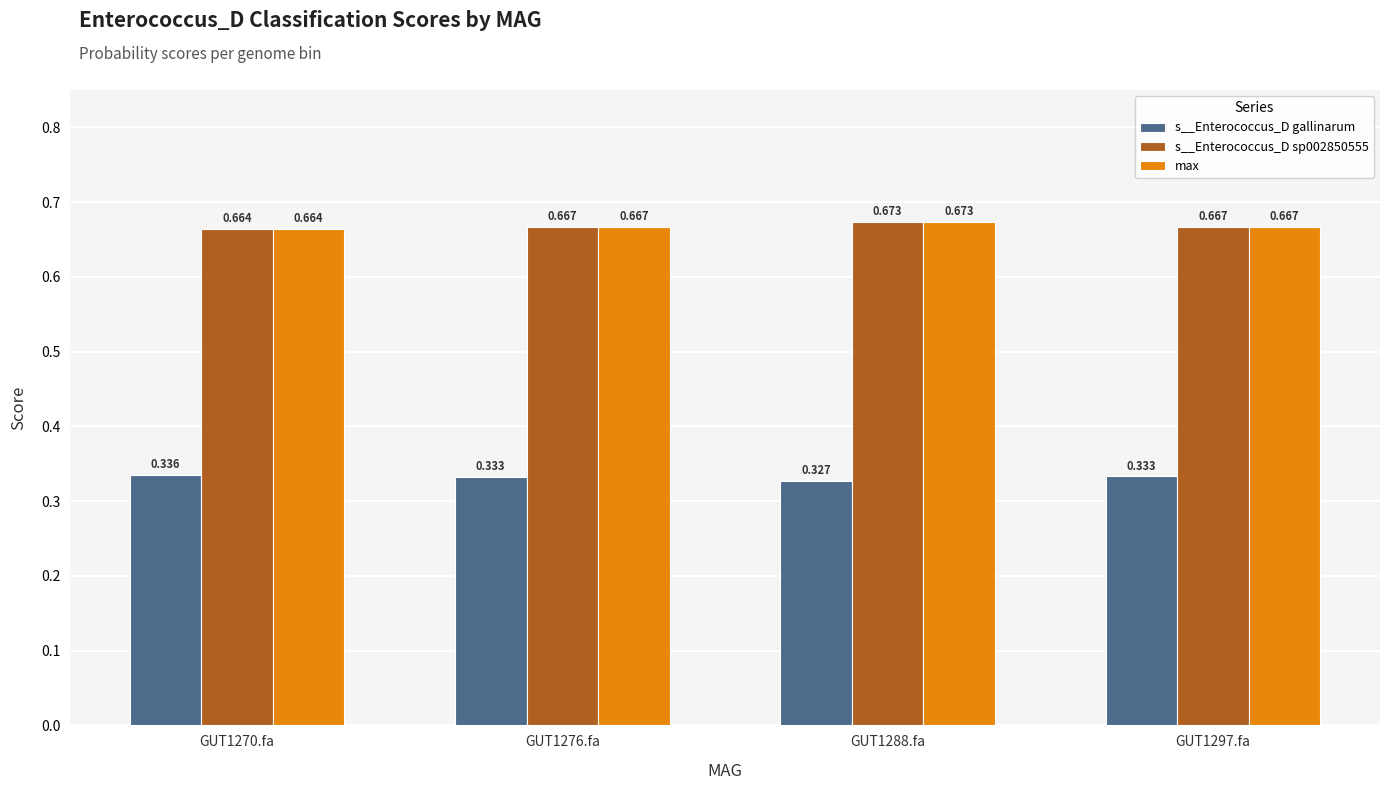

Is the value of s__Enterococcus_D gallinarum at GUT1297.fa greater than the value of s__Enterococcus_D sp002850555 at GUT1288.fa?

No